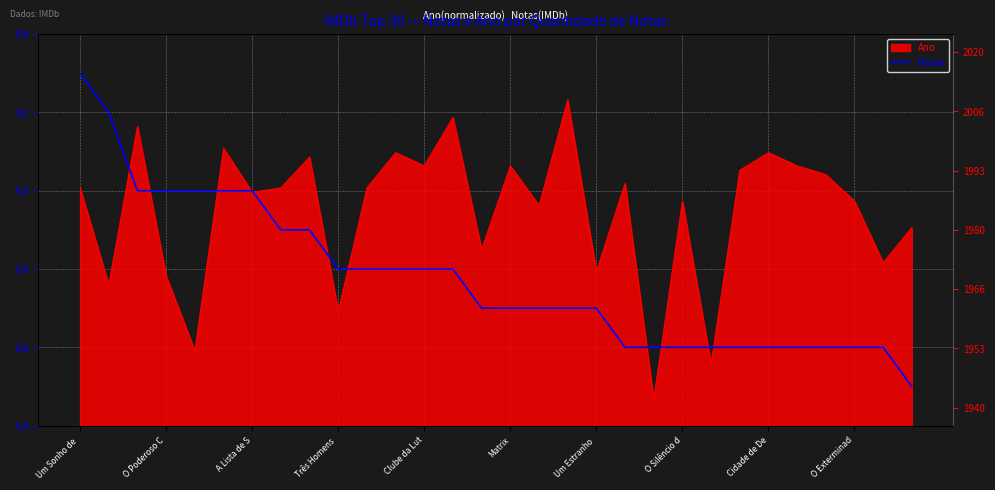

True or false: the data shows 8.6 at 23.

True